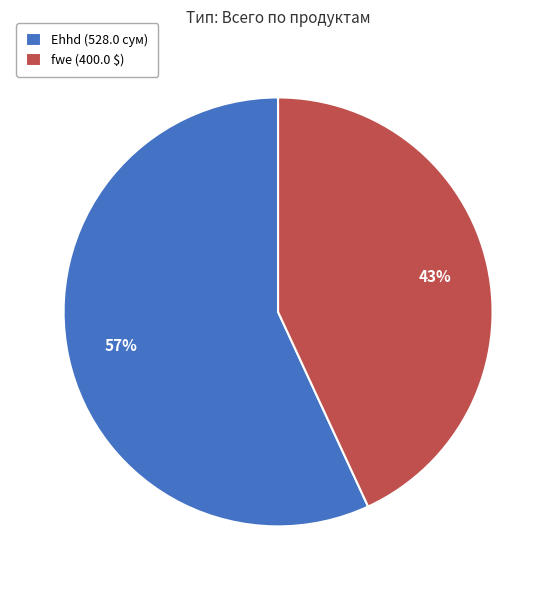

Is it true that fwe (400.0 $) is 43% of the pie?

True